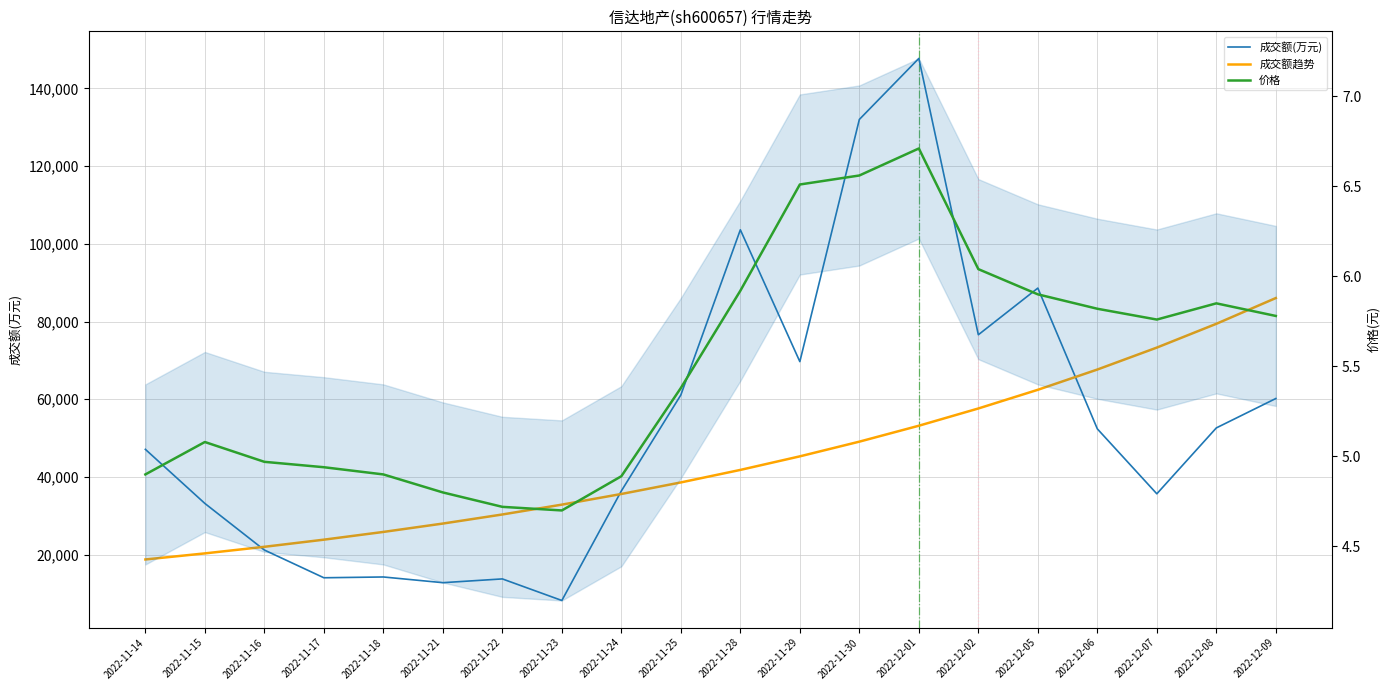

At which category does 价格 reach its first local peak?

2022-11-15